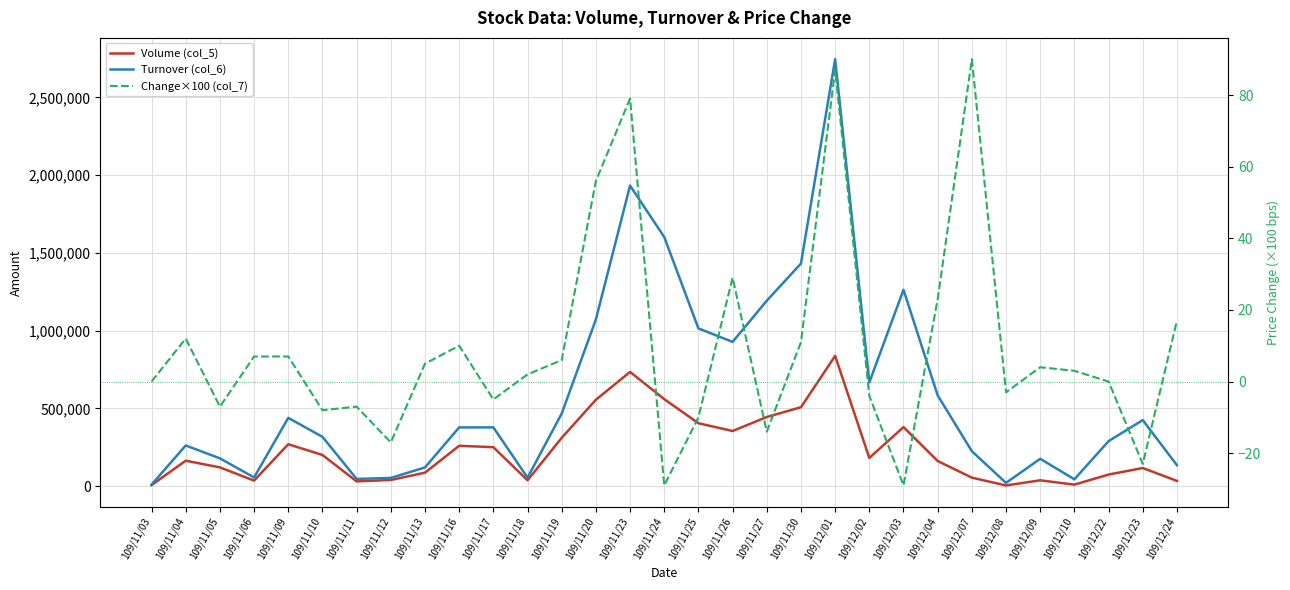

What position from the right is 109/11/10?

26